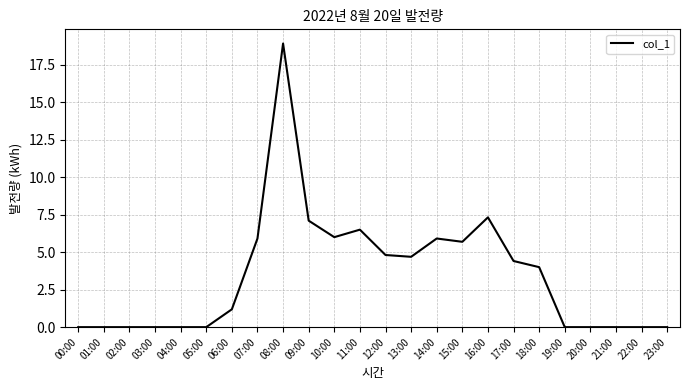

What is the ratio of the value at 10:00 to the value at 07:00?

1.0